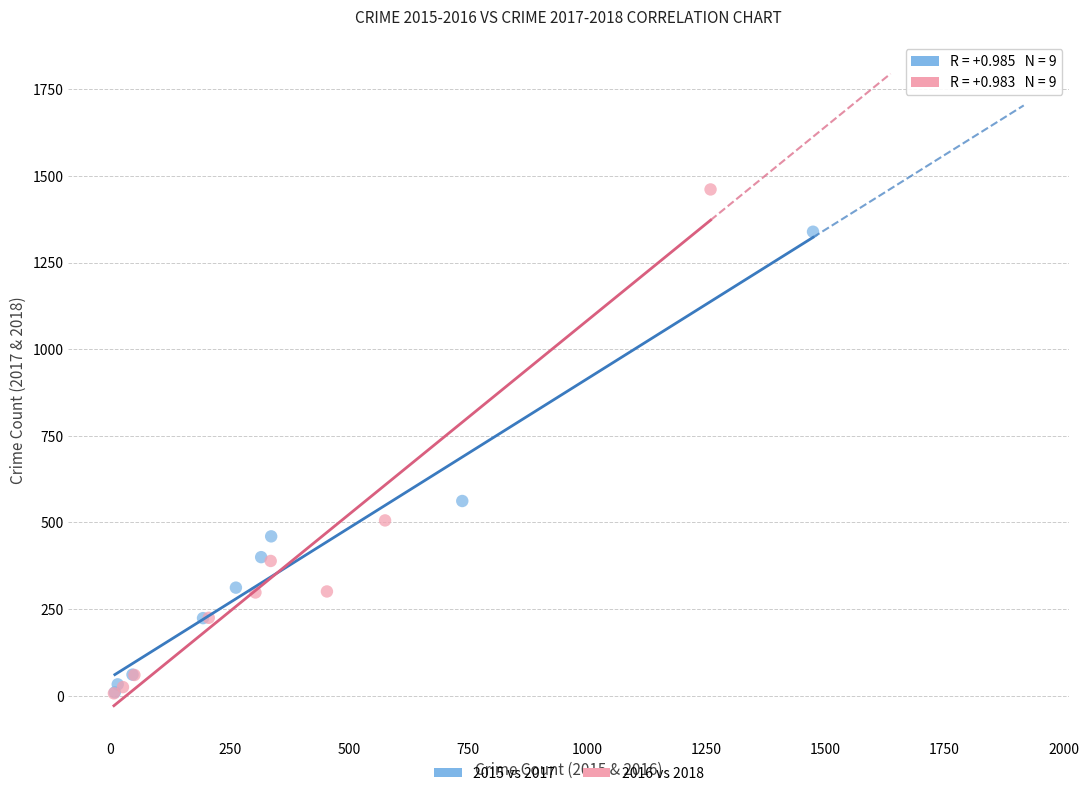

Which series contains the highest Y value?

2016 vs 2018